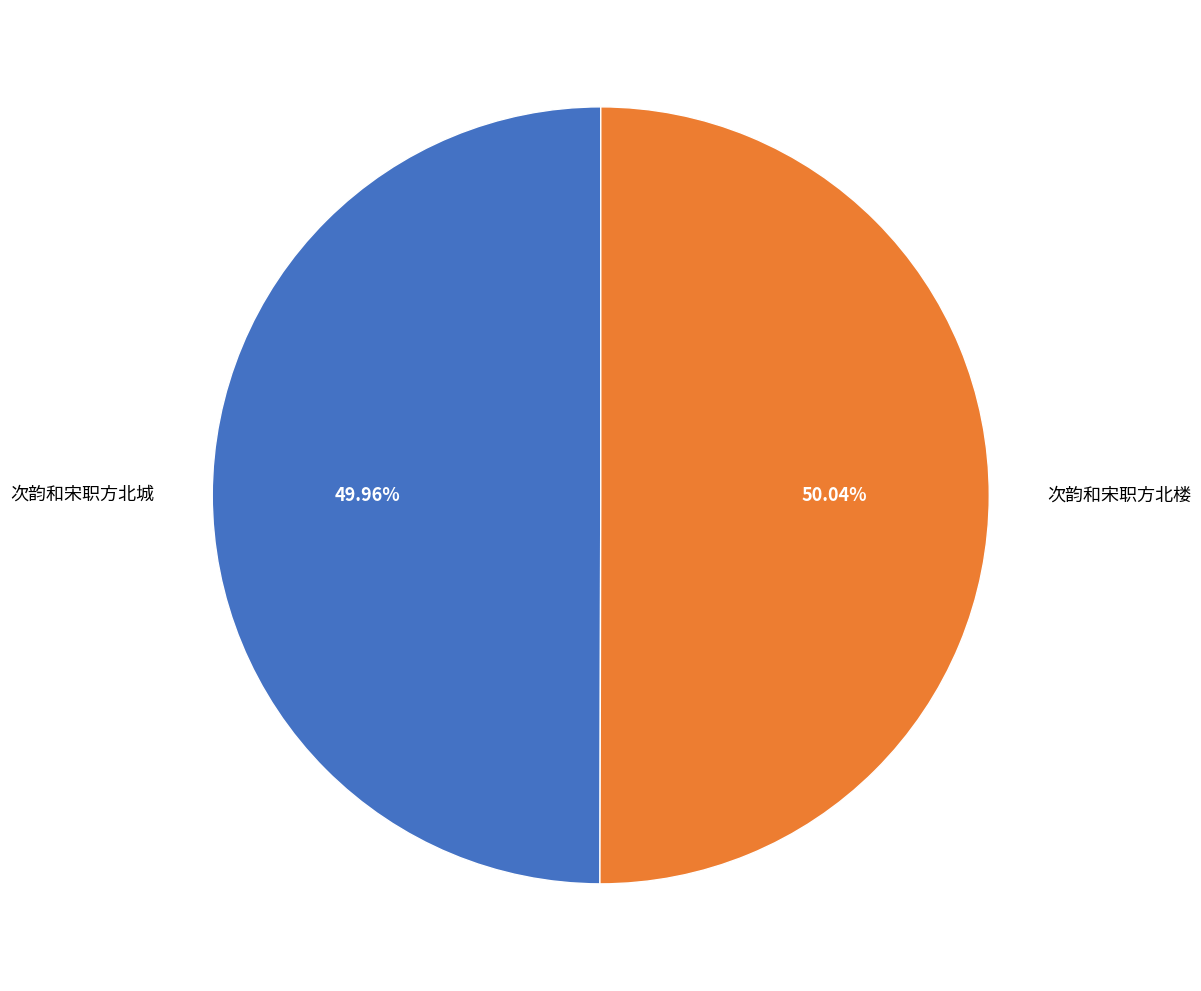

Approximately how many times larger is the value at 次韵和宋职方北楼 compared to 次韵和宋职方北城?

1.0